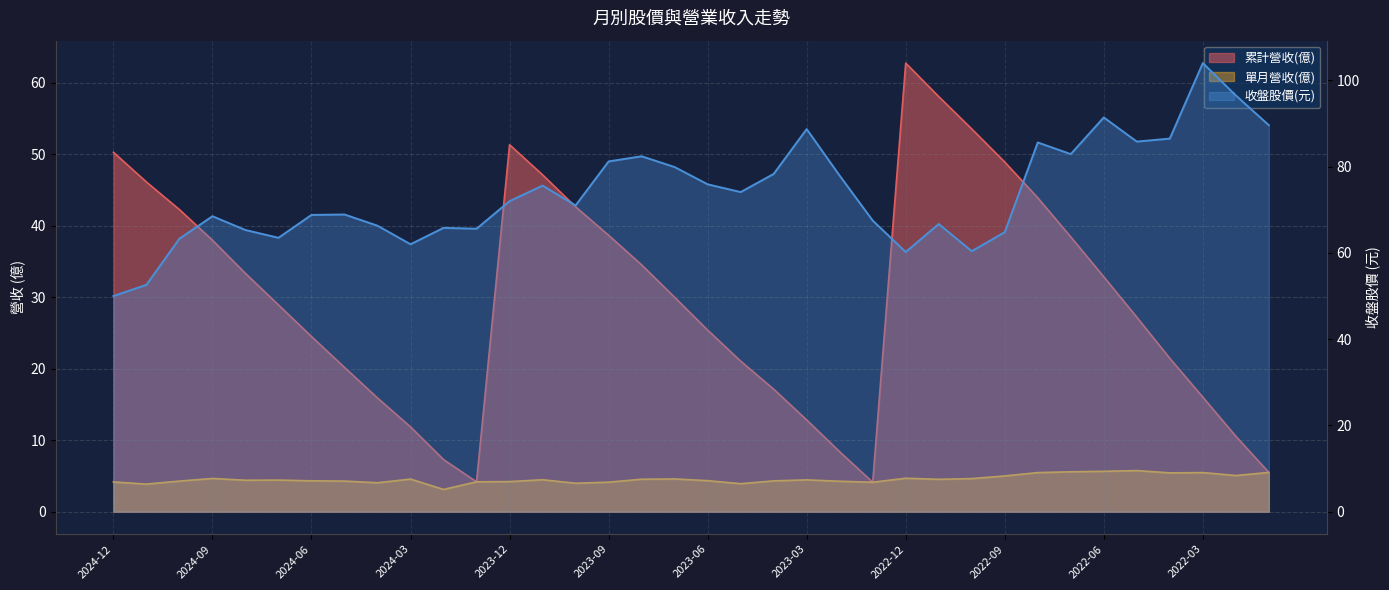

How many interior local peaks does the 收盤股價(元) series have?

10